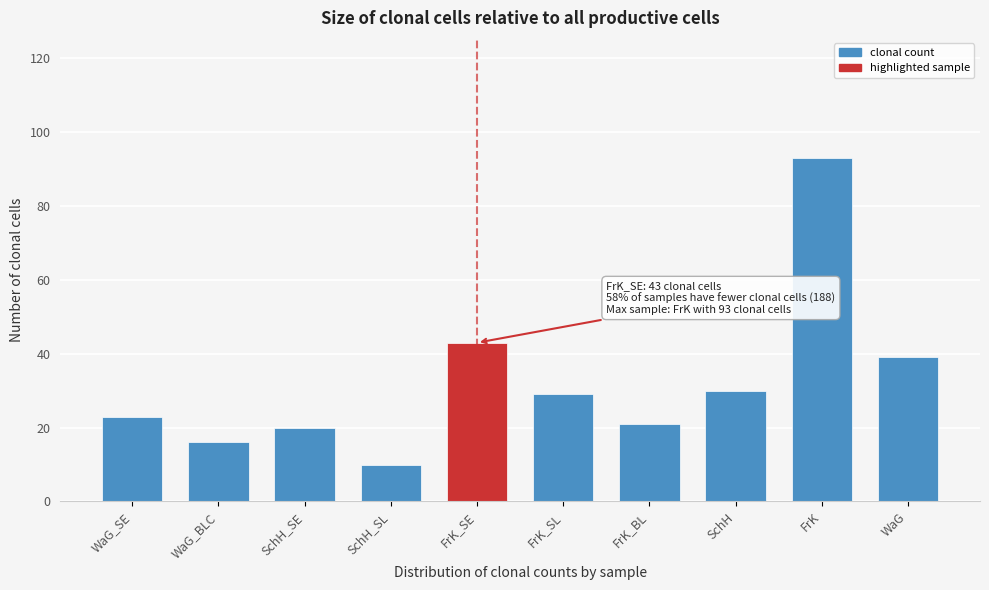

Reading left to right, extract all data points from this chart.

WaG_SE=23	WaG_BLC=16	SchH_SE=20	SchH_SL=10	FrK_SE=43	FrK_SL=29	FrK_BL=21	SchH=30	FrK=93	WaG=39